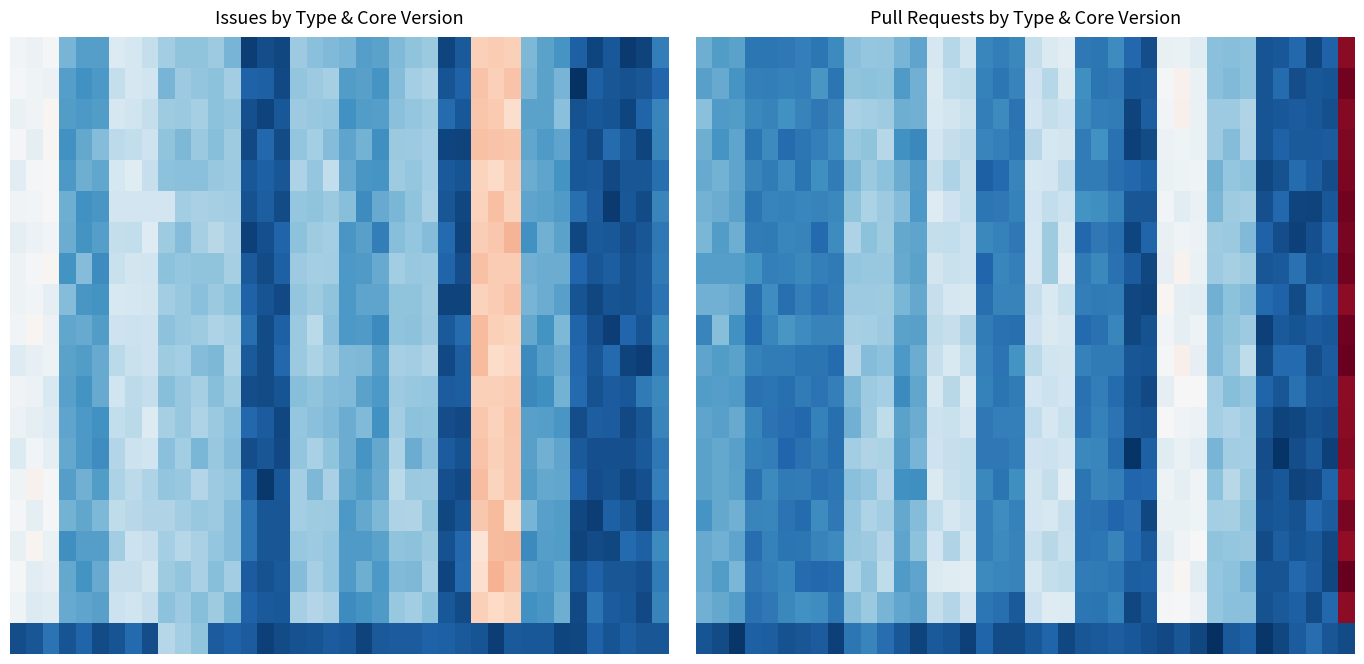

Count the number of data series in this chart.

20